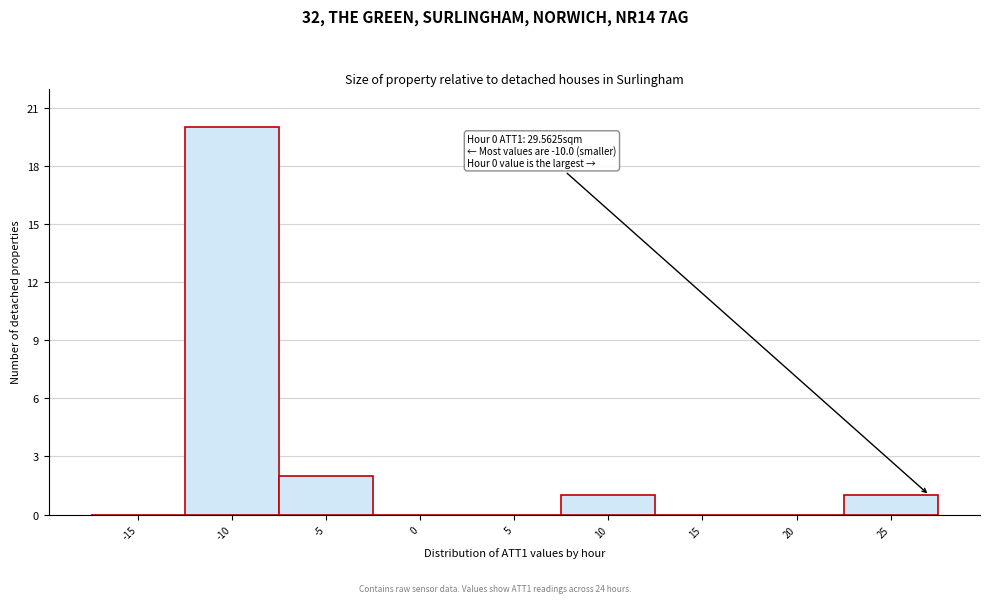

Reading left to right, transcribe all the data shown in this chart.

-15=0	-10=20	-5=2	0=0	5=0	10=1	15=0	20=0	25=1